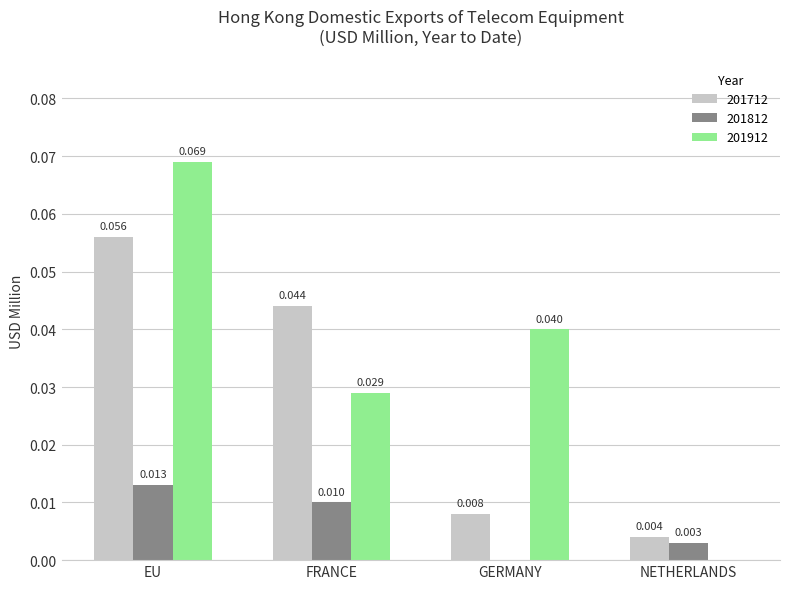

How many groups of bars are there?

4